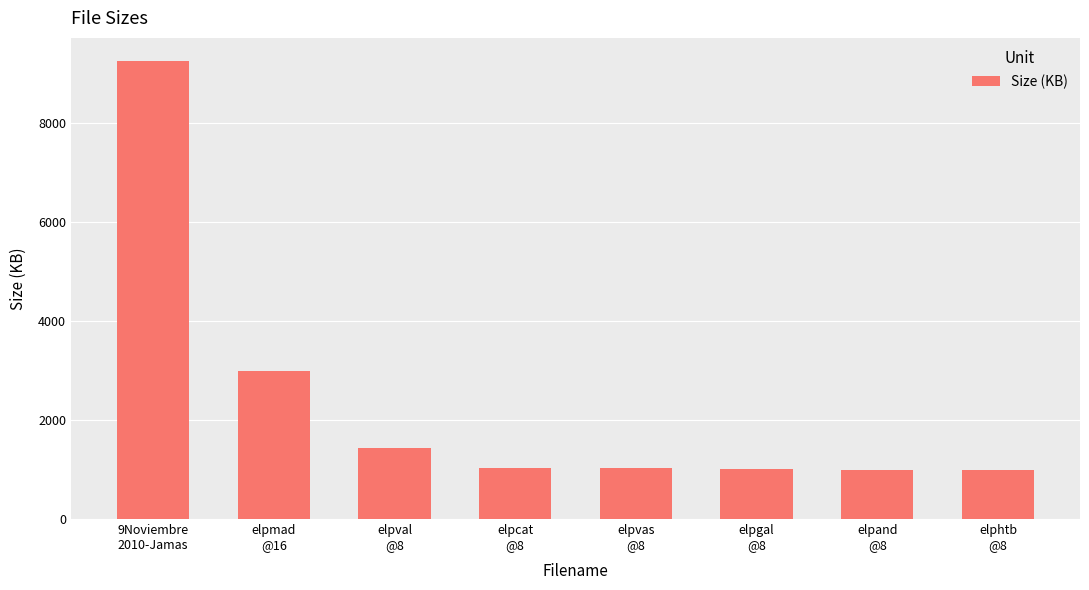

What is the minimum value shown in the chart?

986.2